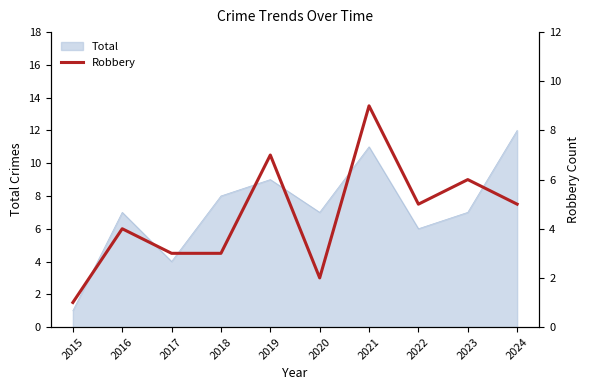

The value of Total at 2021 is 2. True or false?

False